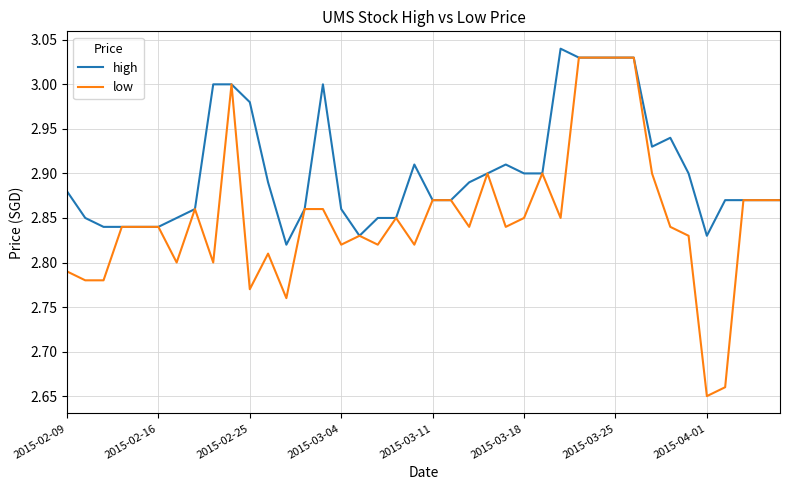

What is the difference between the maximum and minimum values in the high series?

0.2